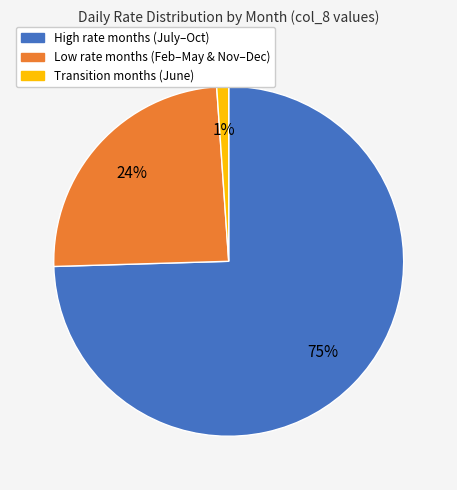

To the nearest percent, what is the average slice percentage?

33%